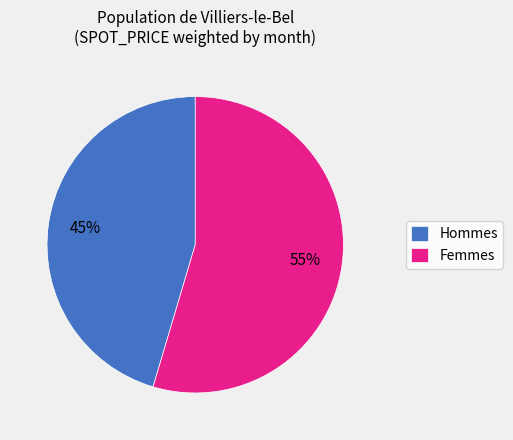

Which category has the biggest portion of the pie?

Femmes